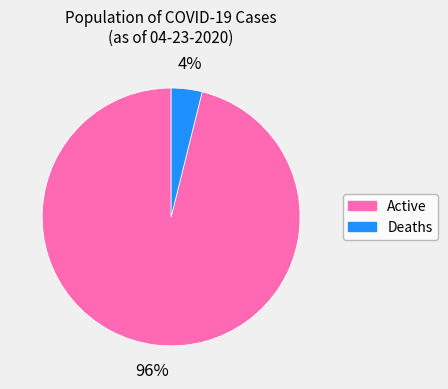

To the nearest percent, what is the difference between the largest and smallest slice percentages?

92%